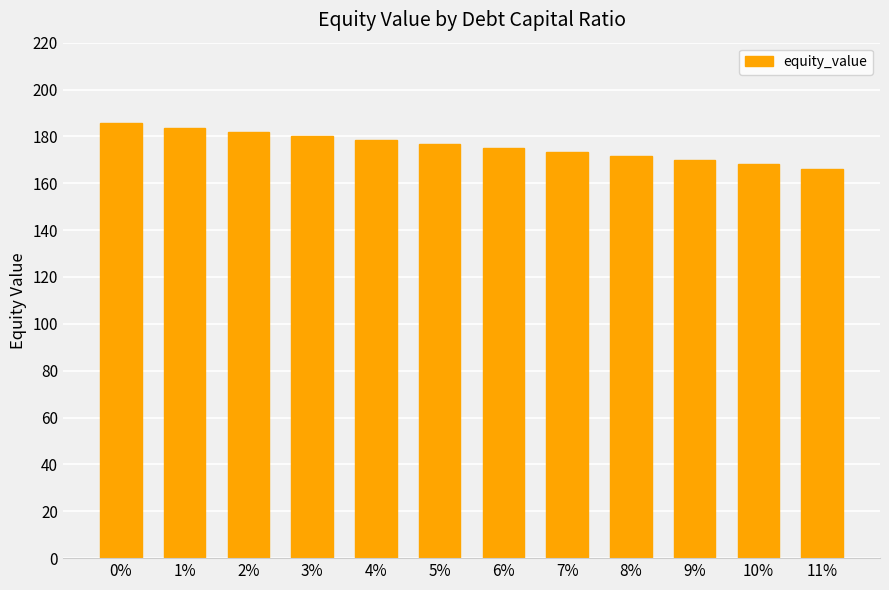

Reading left to right, extract all data points from this chart.

0%=185.5	1%=183.8	2%=182.0	3%=180.3	4%=178.5	5%=176.8	6%=175.0	7%=173.3	8%=171.5	9%=169.8	10%=168.0	11%=166.3